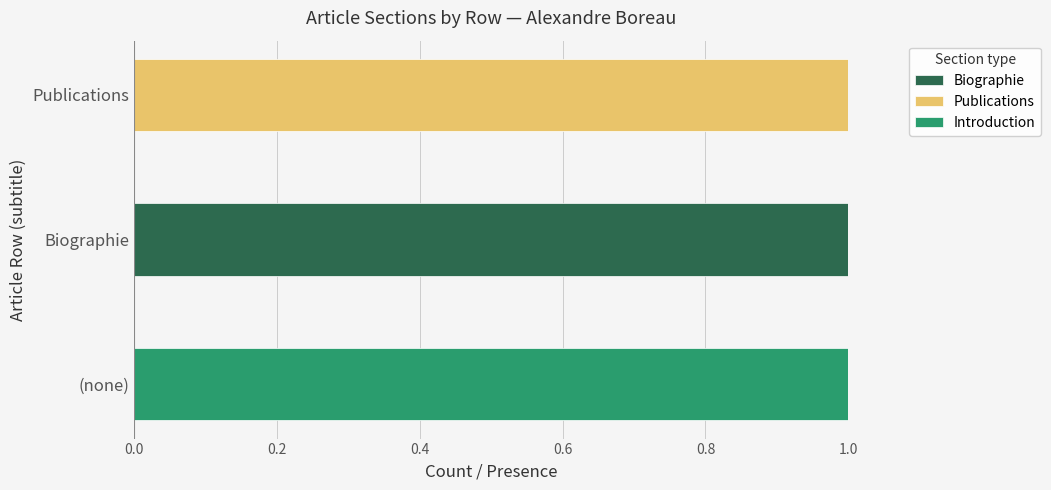

Which category has the highest value in the Biographie series?

Biographie